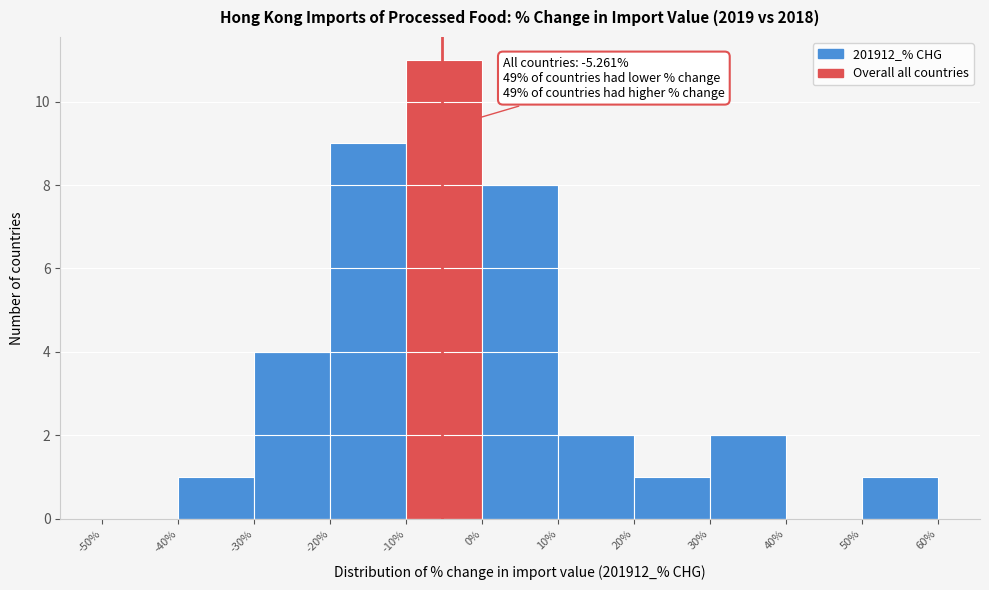

Which range on the x-axis has the tallest bar?

-10% to 0%